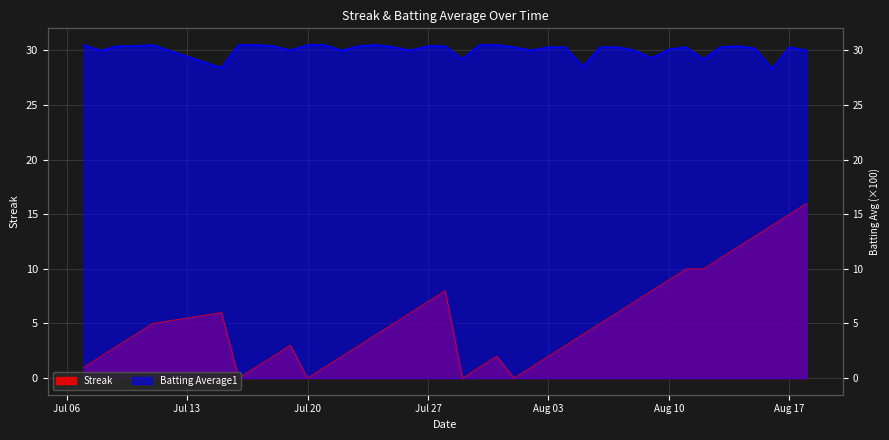

What are all the series names shown in the legend?

Streak, Batting Average1